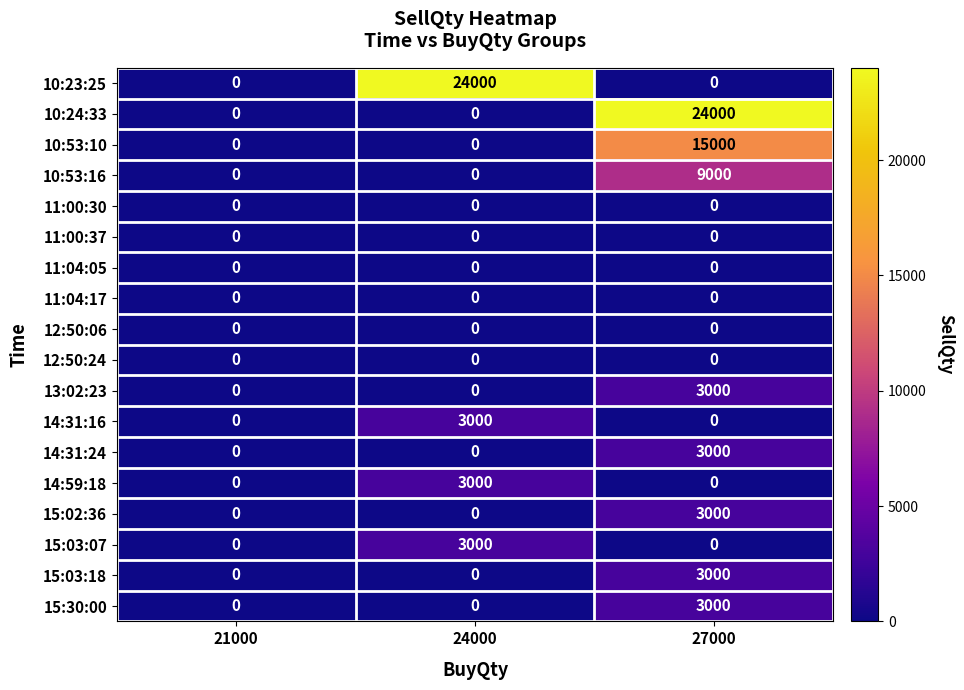

Is it true that 10:24:33 equals 24000 at 27000?

True